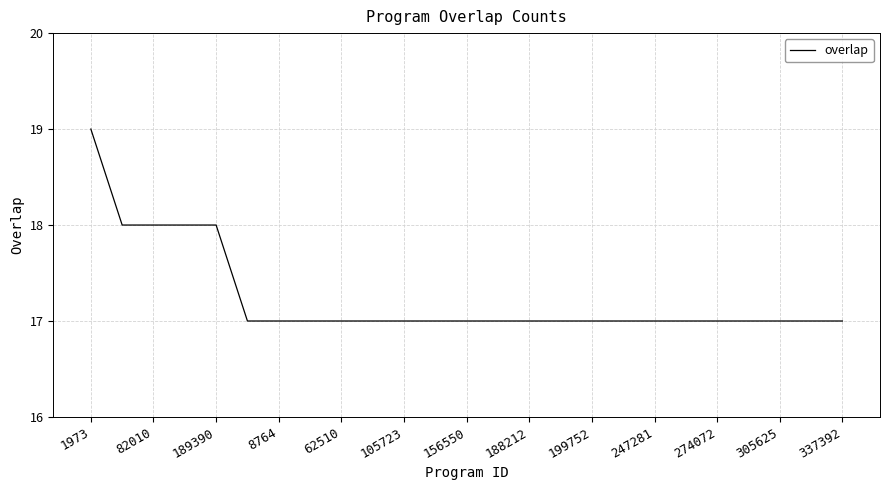

What is the minimum value shown in the chart?

17